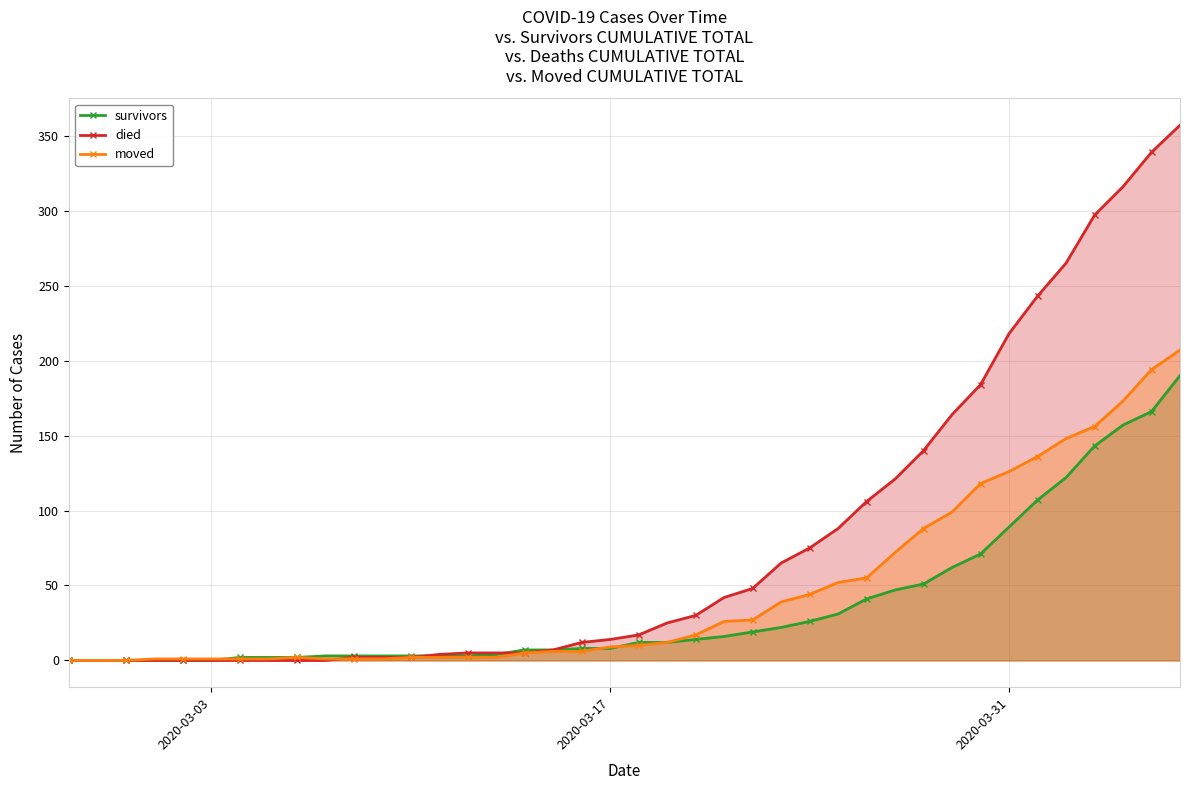

Which series has the largest total across all categories?

died